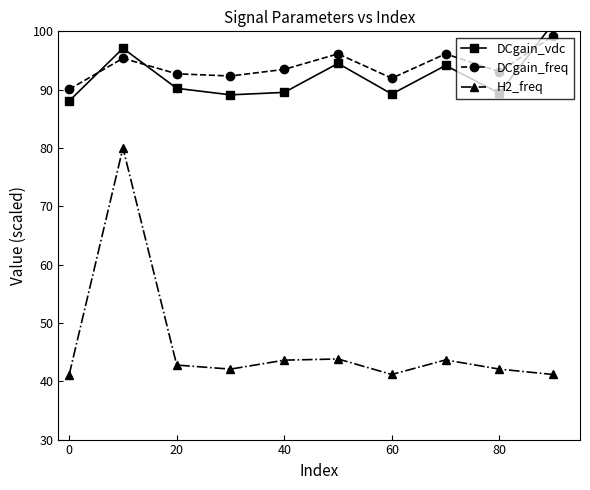

What is the average value of the DCgain_freq series?

94.0